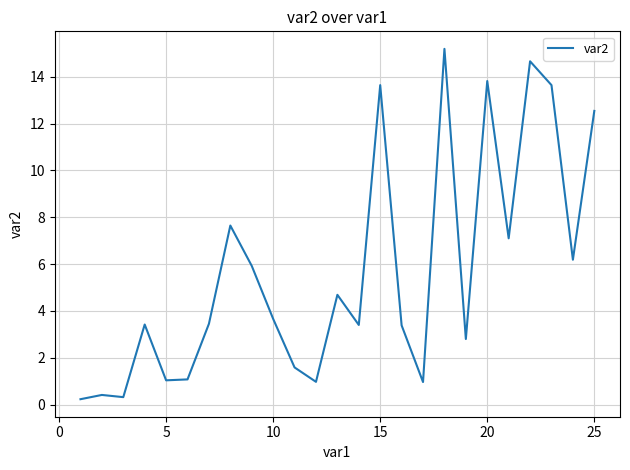

What is the minimum value shown in the chart?

0.2